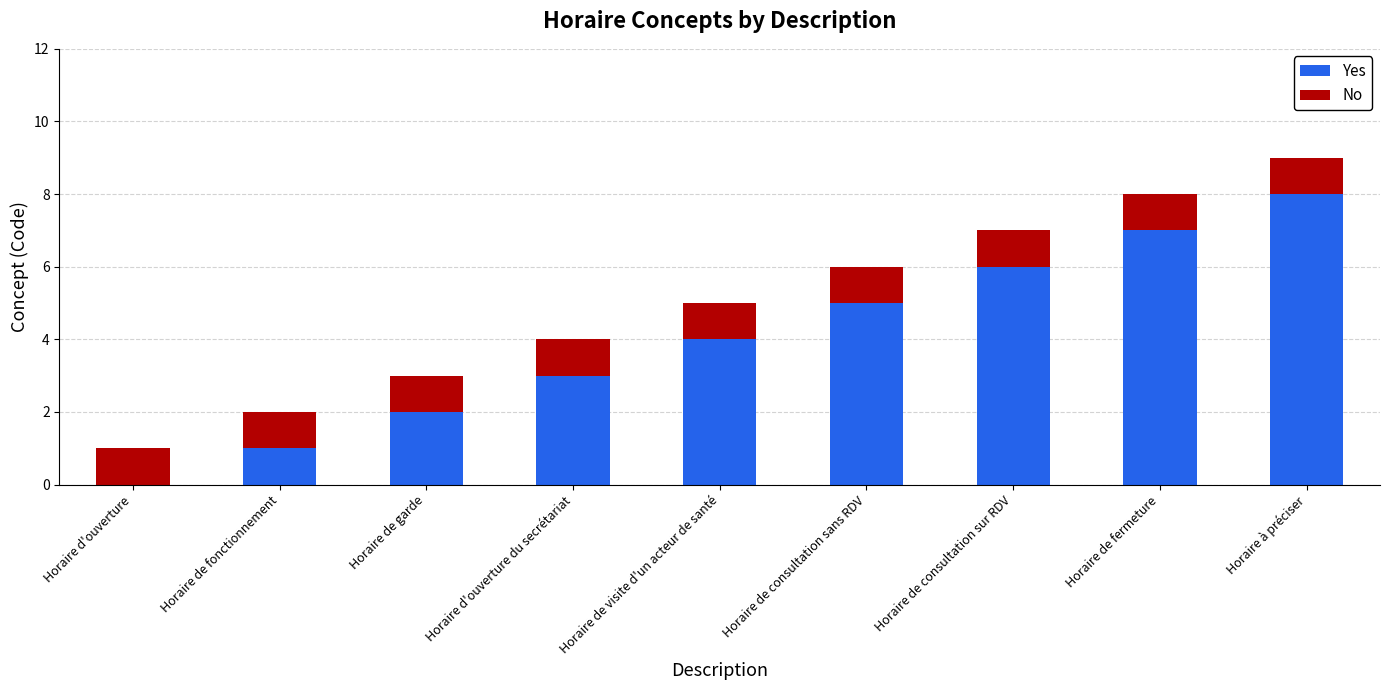

How many data points does each series have?

9